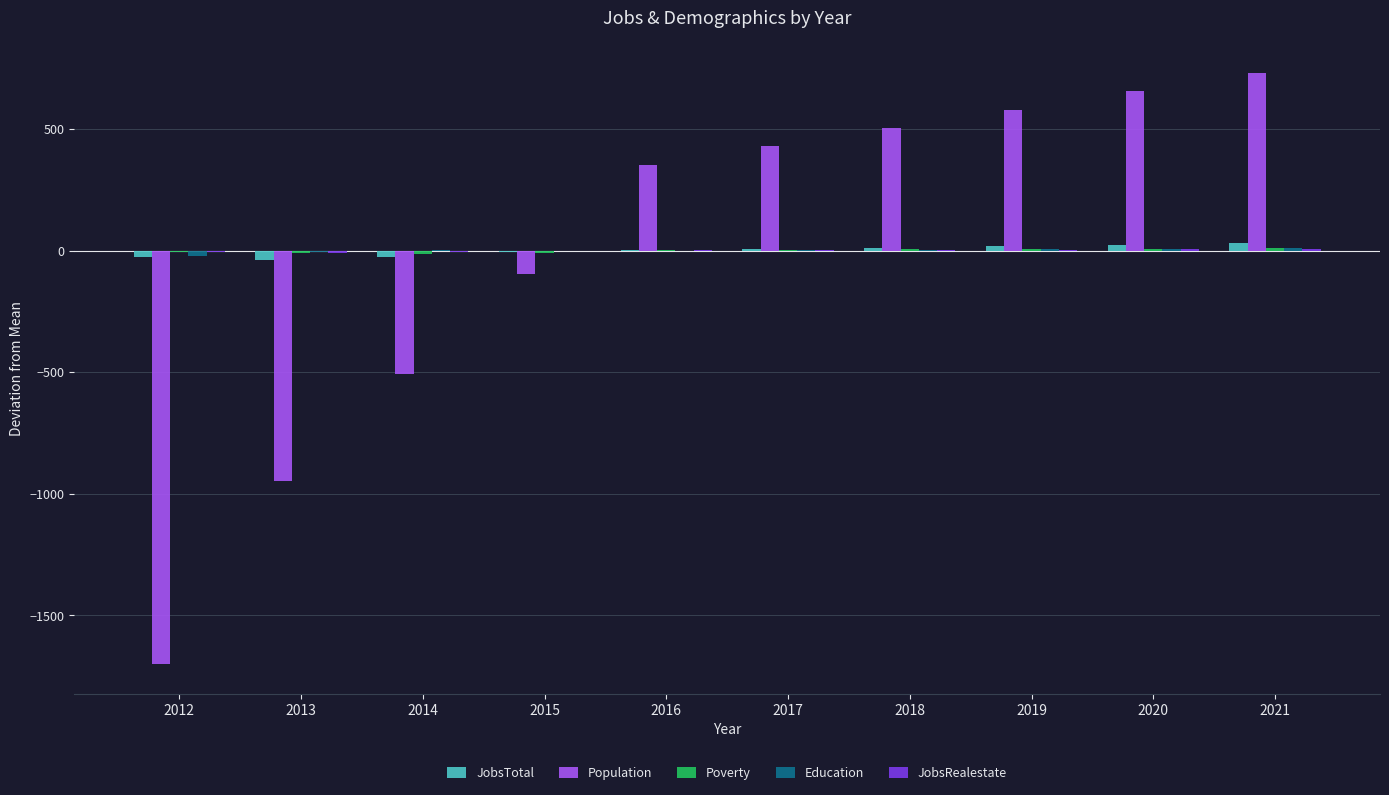

The Population series shows 428.7 at 2017. True or false?

True